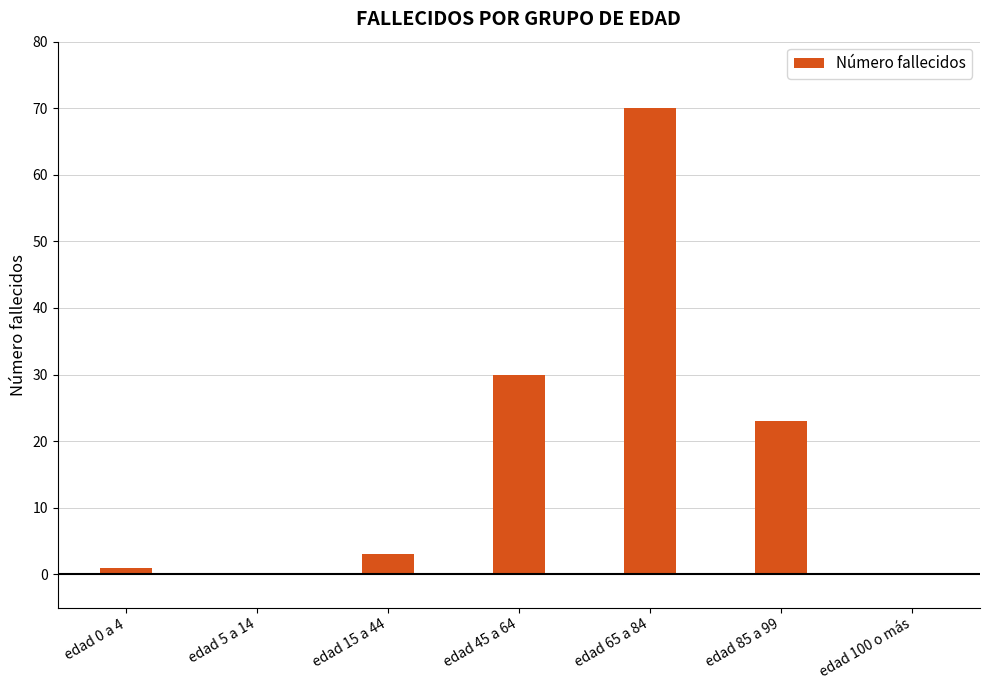

Between edad 65 a 84 and edad 0 a 4, which is larger?

edad 65 a 84